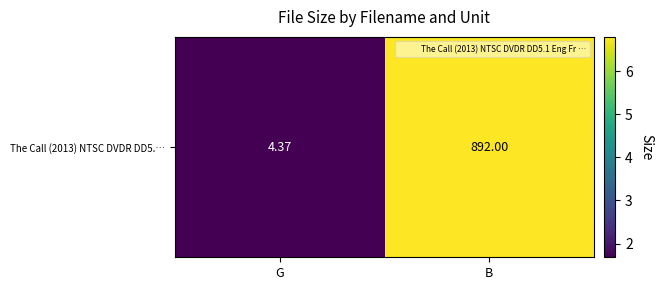

Where is the data nearest to the value 4?

G